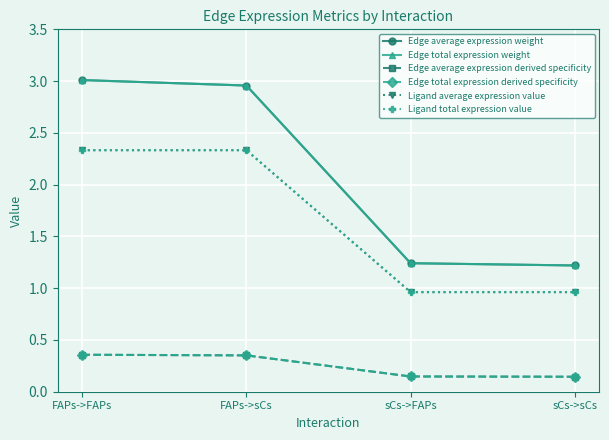

Which label corresponds to the largest value in the chart?

FAPs->FAPs